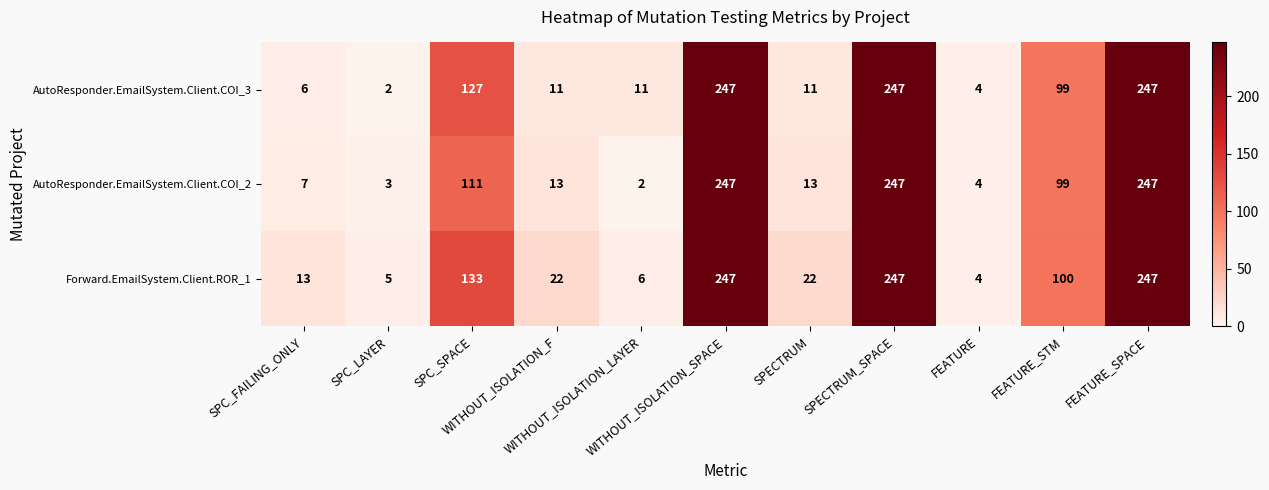

What is the greatest value displayed?

247